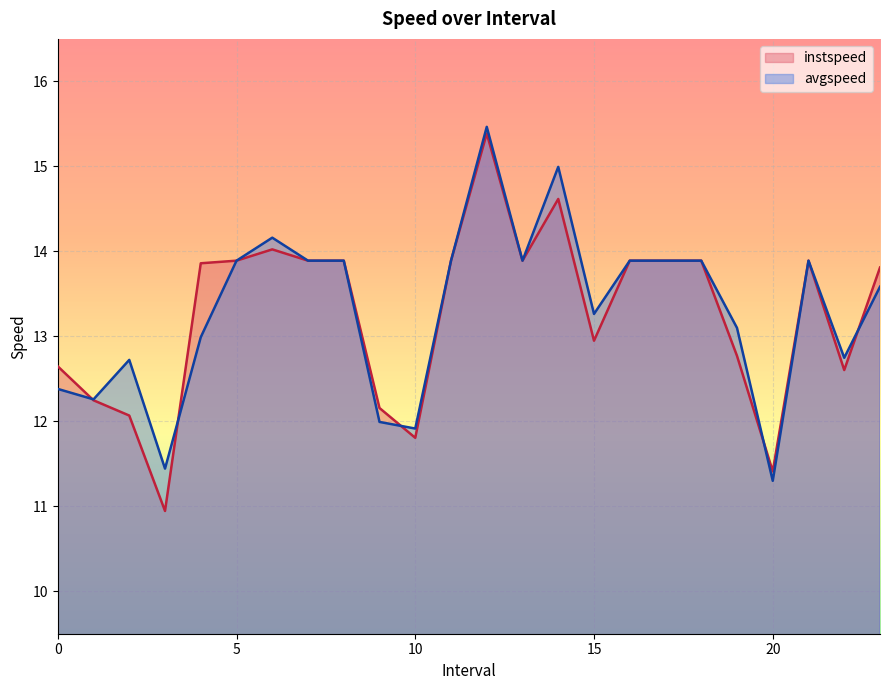

How many values in the avgspeed series exceed 13?

15